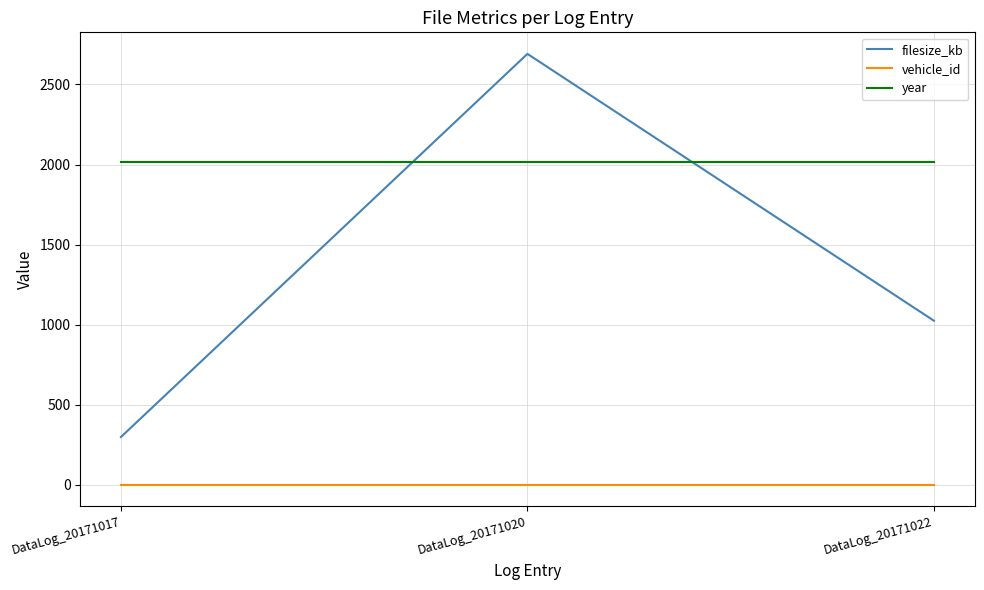

Reading right to left, transcribe all the data shown in this chart.

filesize_kb: 1025	2691	299
vehicle_id: 1	1	1
year: 2016	2016	2016